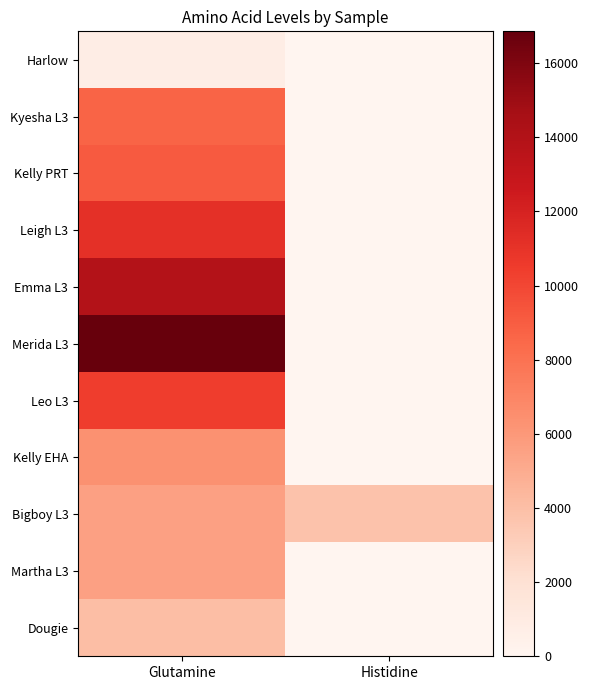

The value of Merida L3 at Histidine is 10242. True or false?

False